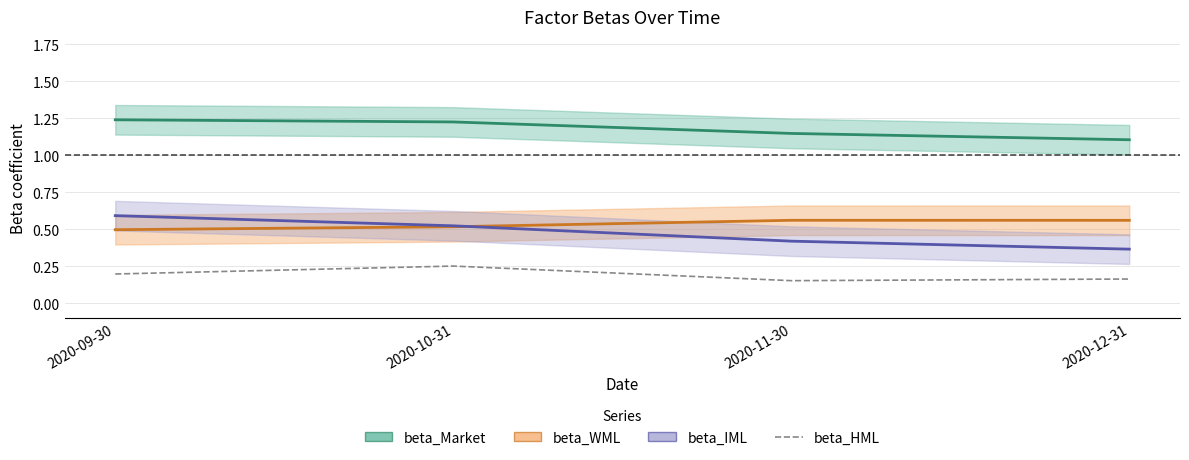

What is the smallest value displayed?

0.2